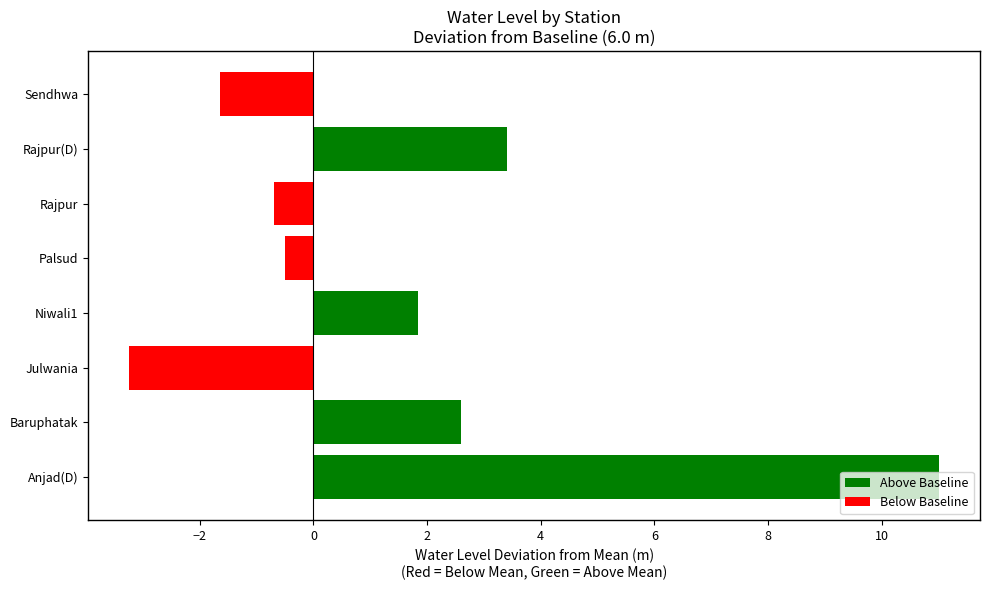

What is the change in value from Niwali1 to Sendhwa?

-3.5